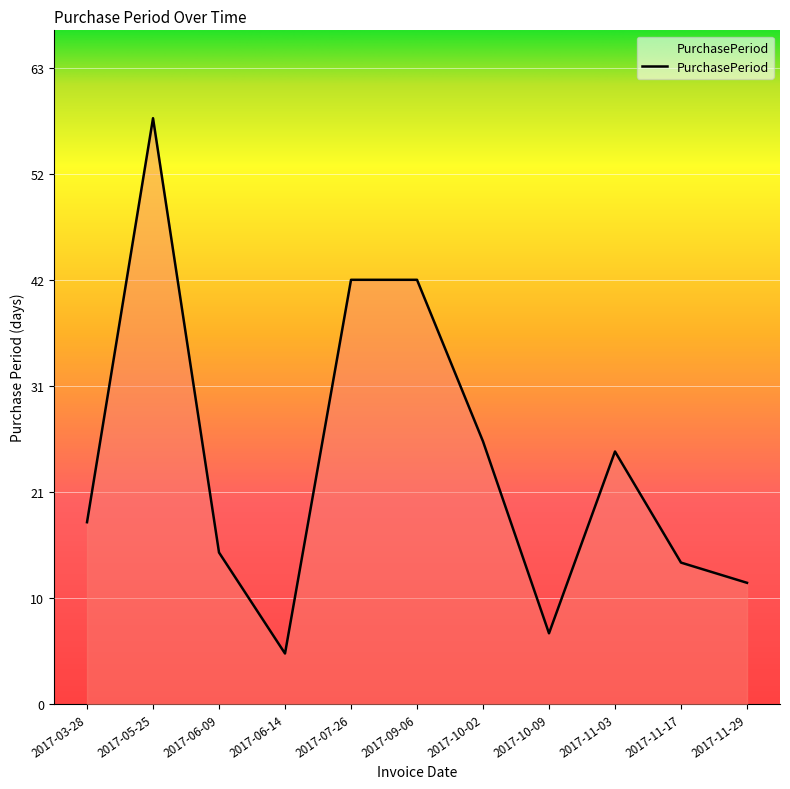

At which category does the data reach its first local valley?

2017-06-14